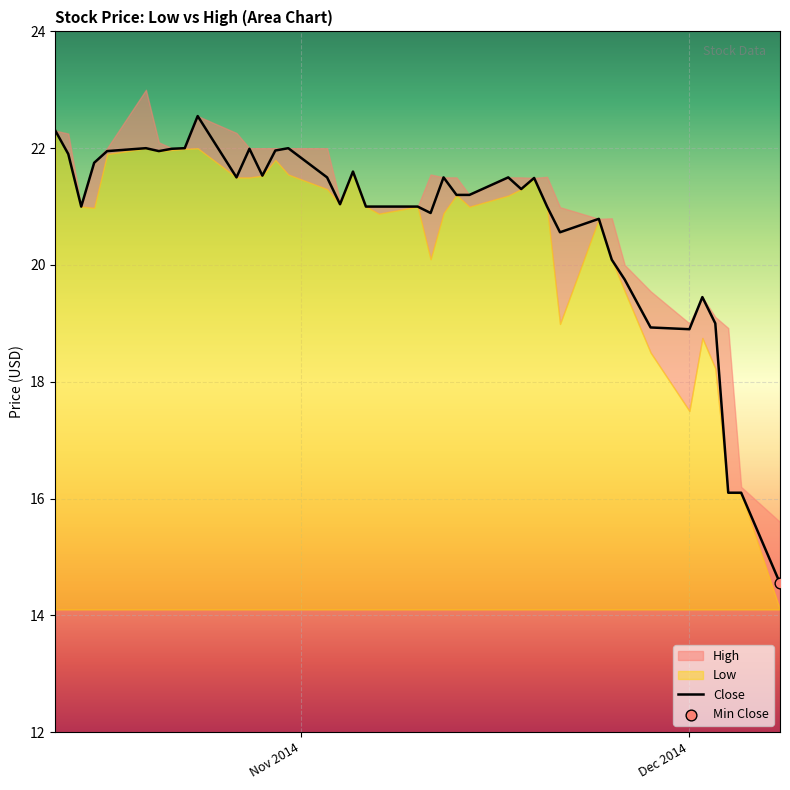

What is the maximum value for Close?

22.6